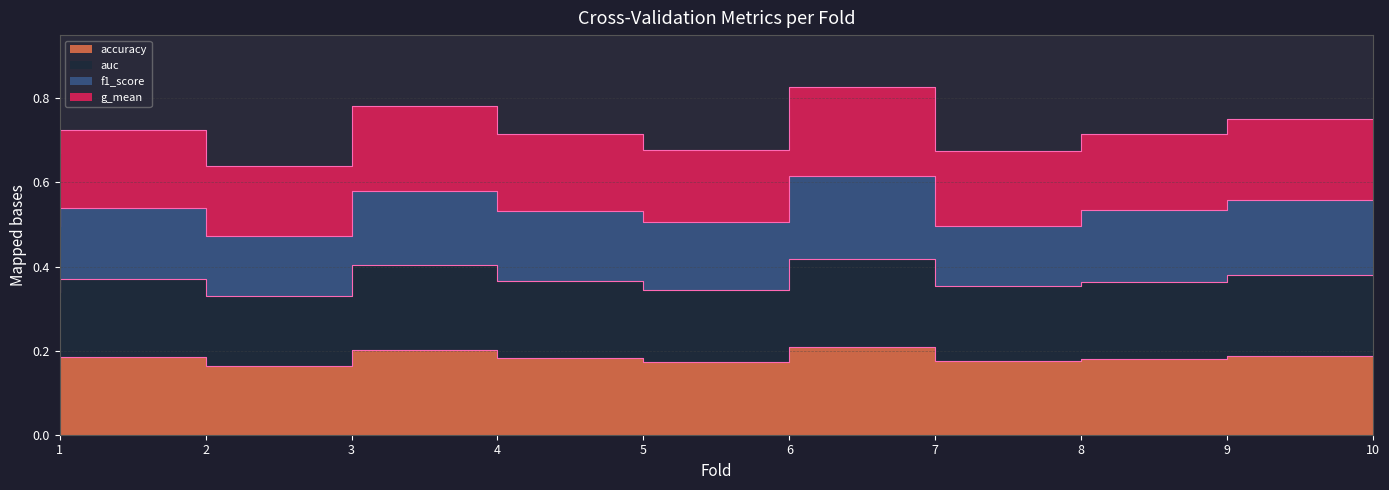

Is the value of auc at 10 greater than the value of accuracy at 4?

Yes